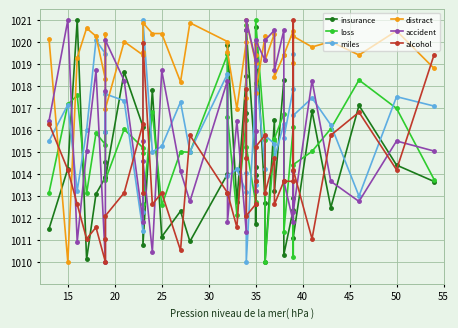

In insurance, how many points are lower than both neighbors (excluding endpoints)?

13